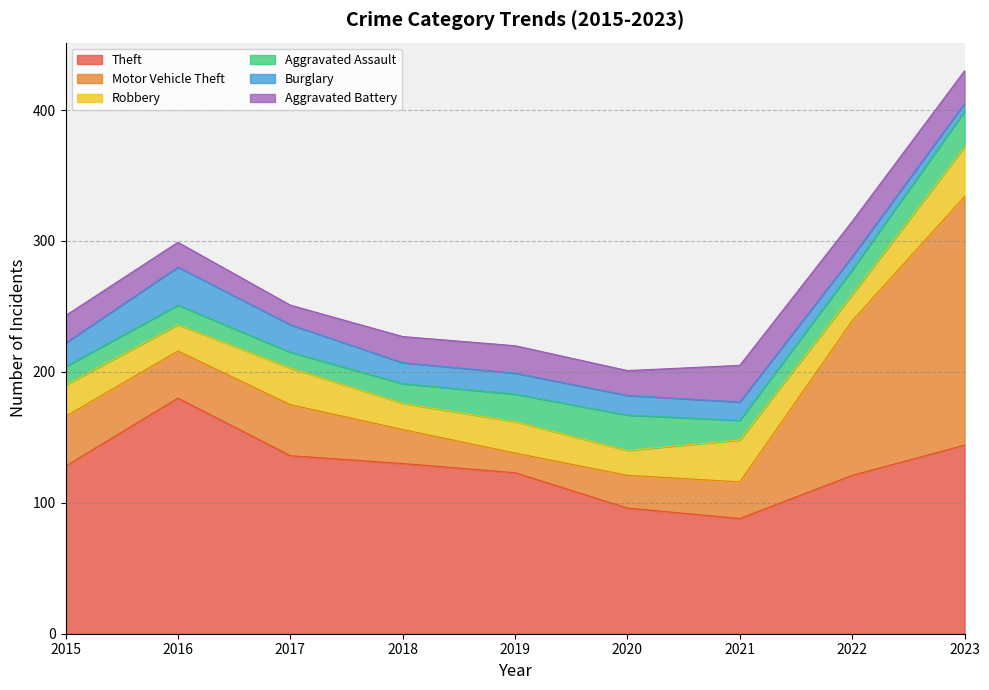

True or false: Theft has a value of 121 at 2022.

True